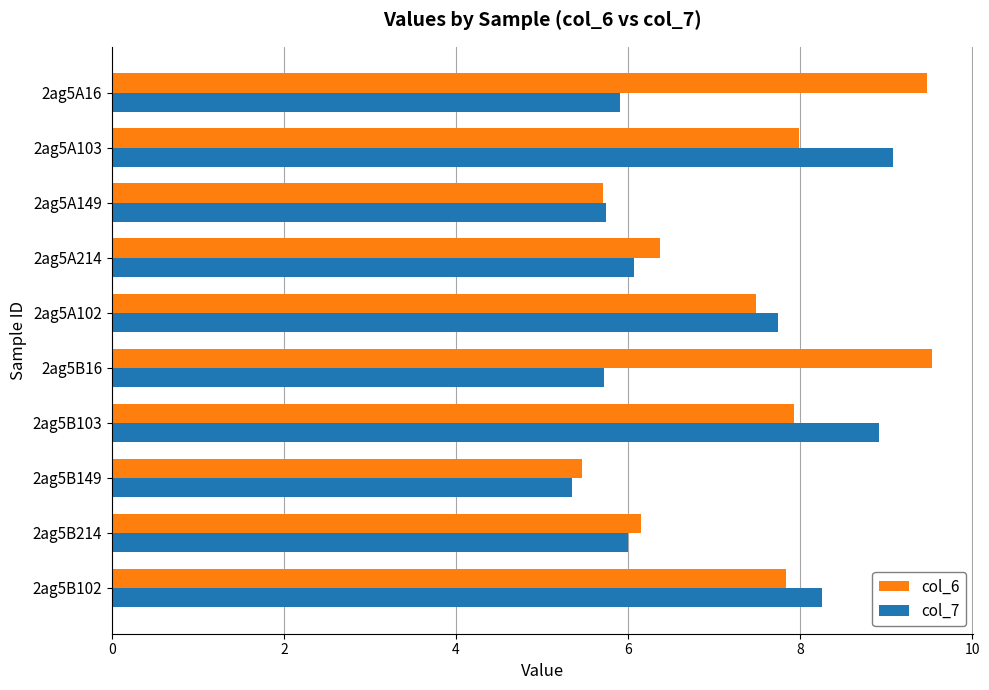

At how many categories does at least one series exceed 8?

5